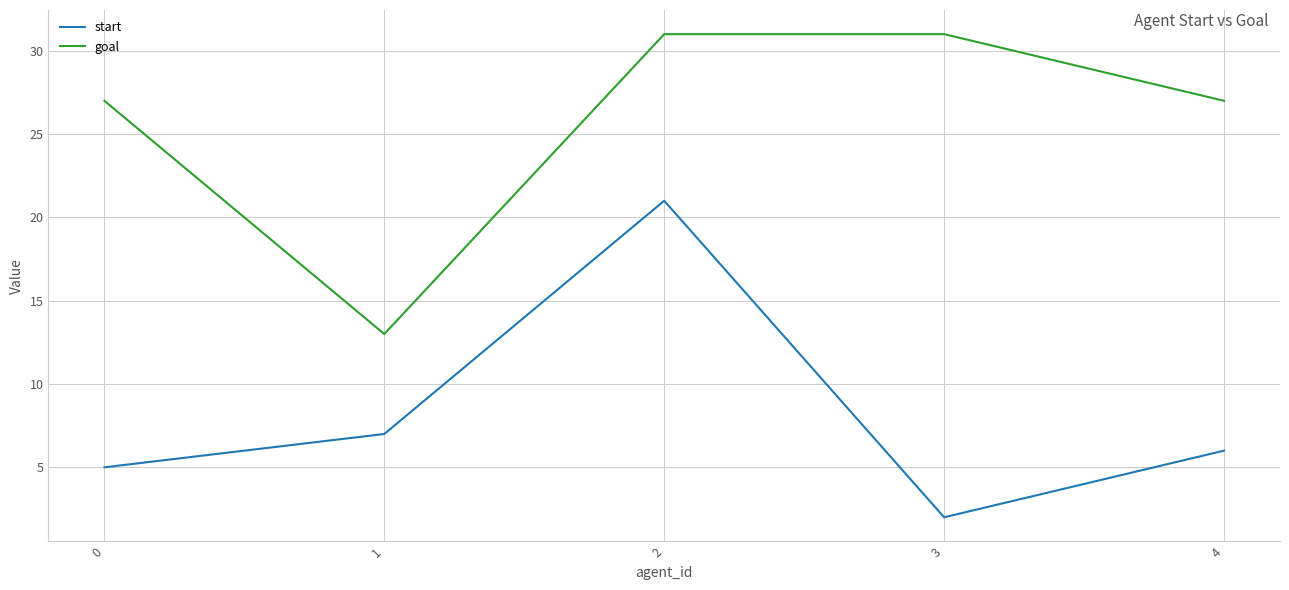

True or false: start has a value of 2 at 0.

False